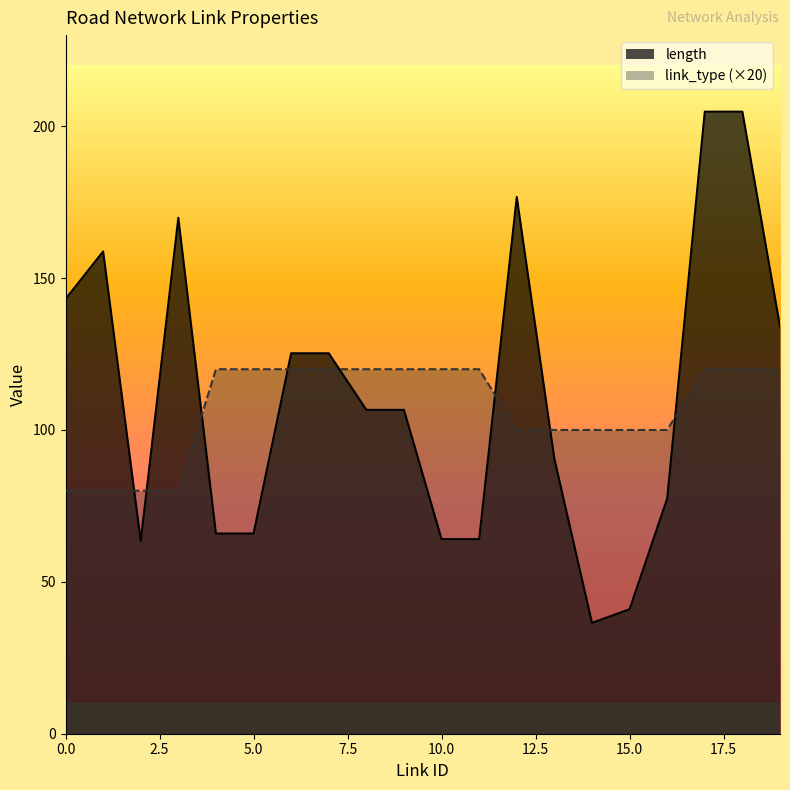

Reading left to right, transcribe all the data shown in this chart.

length: 143.1	158.8	63.5	169.9	65.9	65.9	125.2	125.2	106.6	106.6	64.1	64.1	176.7	90.5	36.5	41.0	77.4	204.8	204.8	134.1
link_type: 80.0	80.0	80.0	80.0	120.0	120.0	120.0	120.0	120.0	120.0	120.0	120.0	100.0	100.0	100.0	100.0	100.0	120.0	120.0	120.0